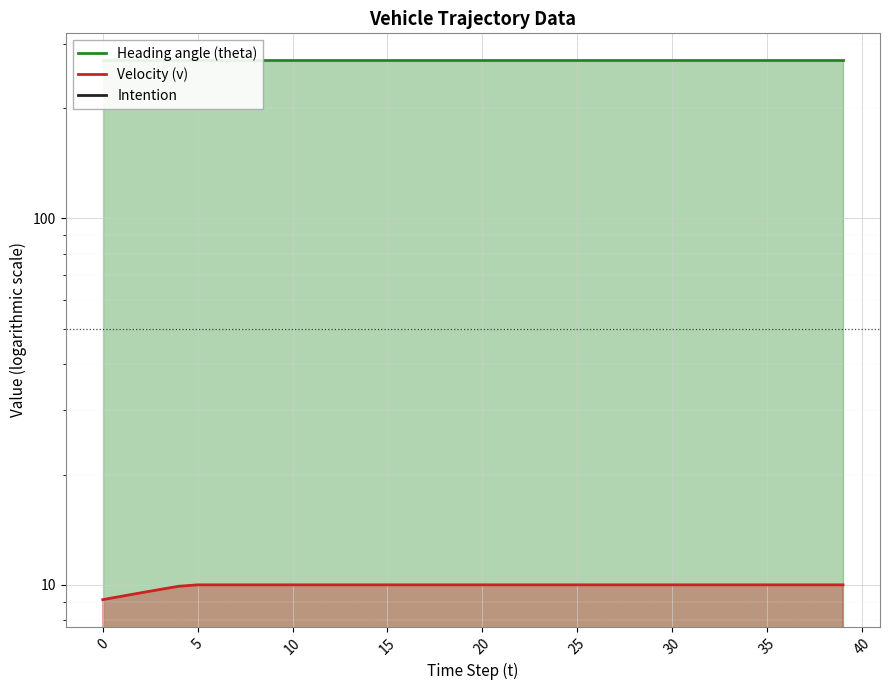

What is the total value across all series at 26?

280.0